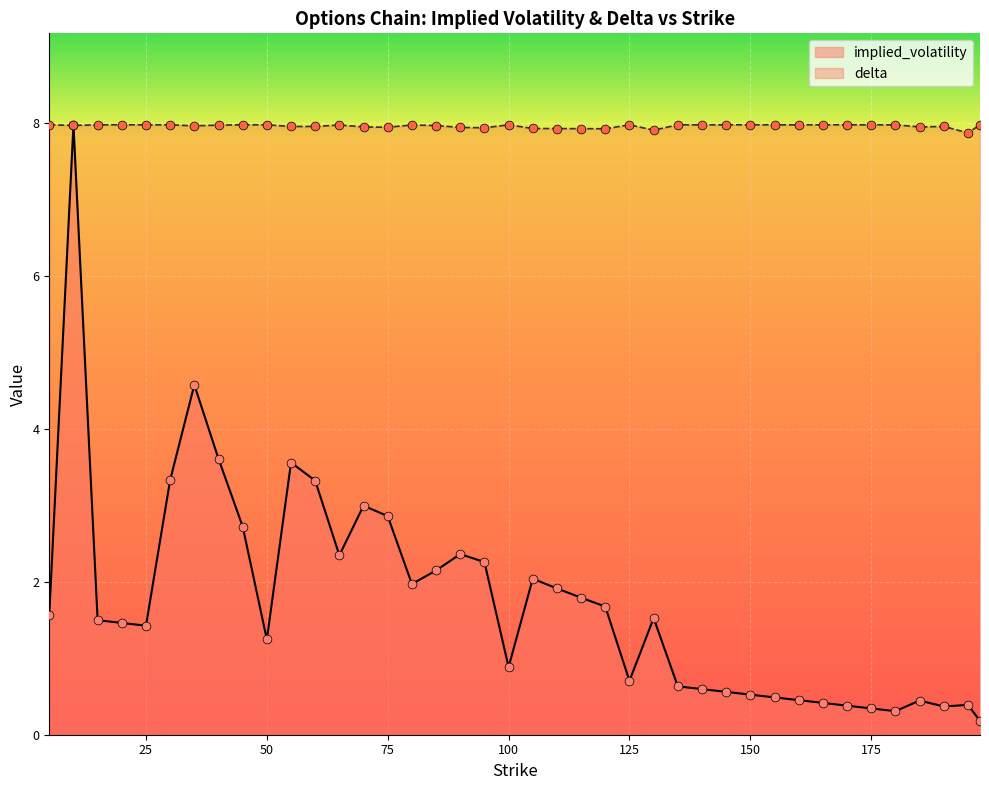

Which series reaches the minimum Y coordinate?

implied_volatility